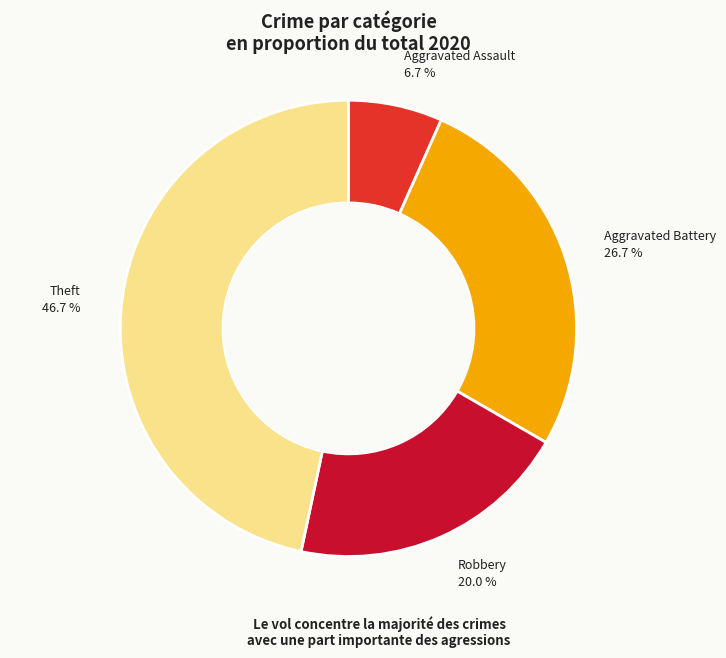

Is there a majority slice in this chart?

No